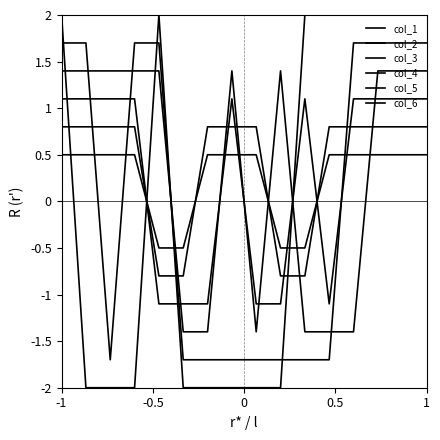

At which label does col_1 reach its peak?

-1